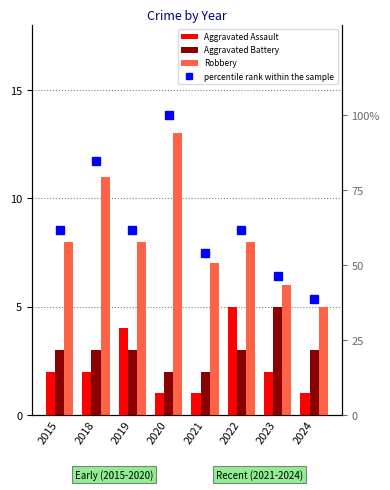

The Aggravated Battery series shows 1.2 at 2020. True or false?

False